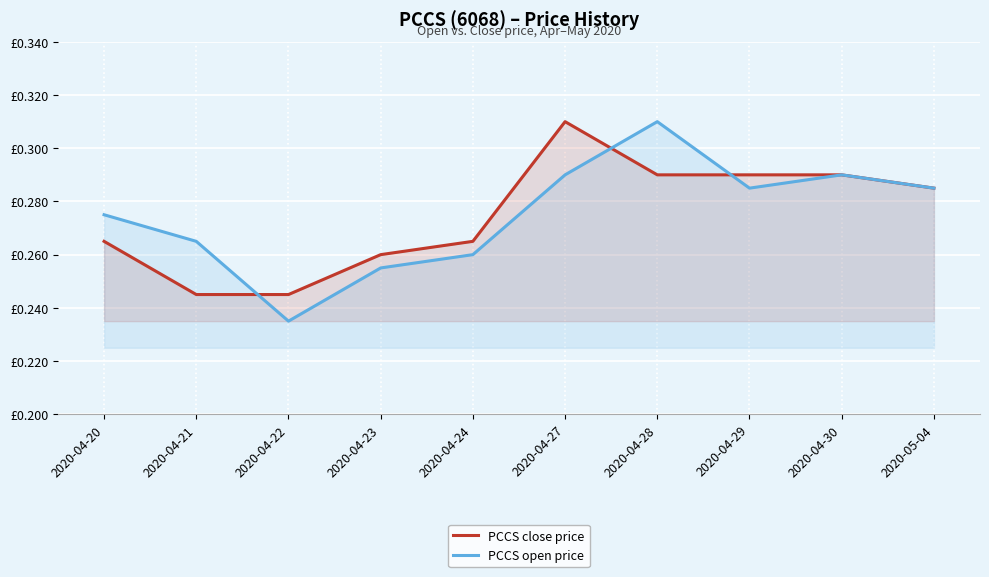

What is the sum of all PCCS close price values?

2.7